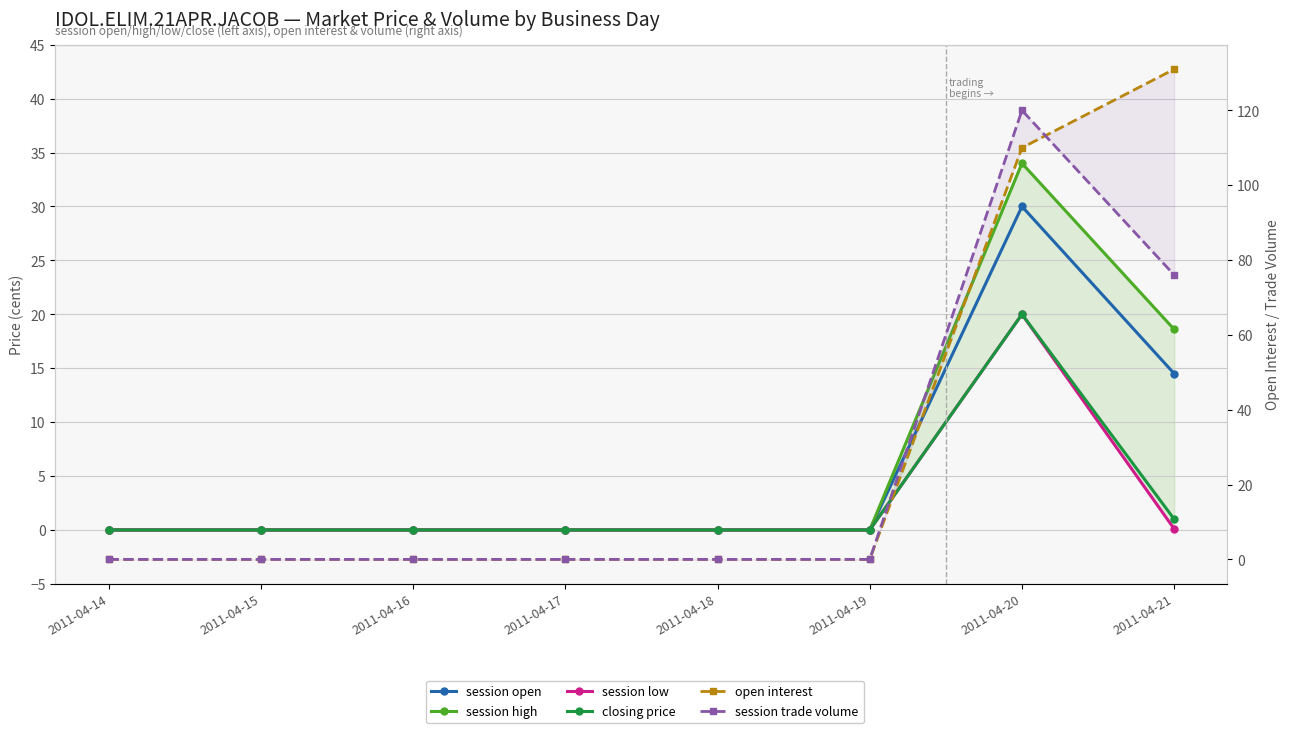

The session high series shows 0.0 at 2011-04-18. True or false?

True